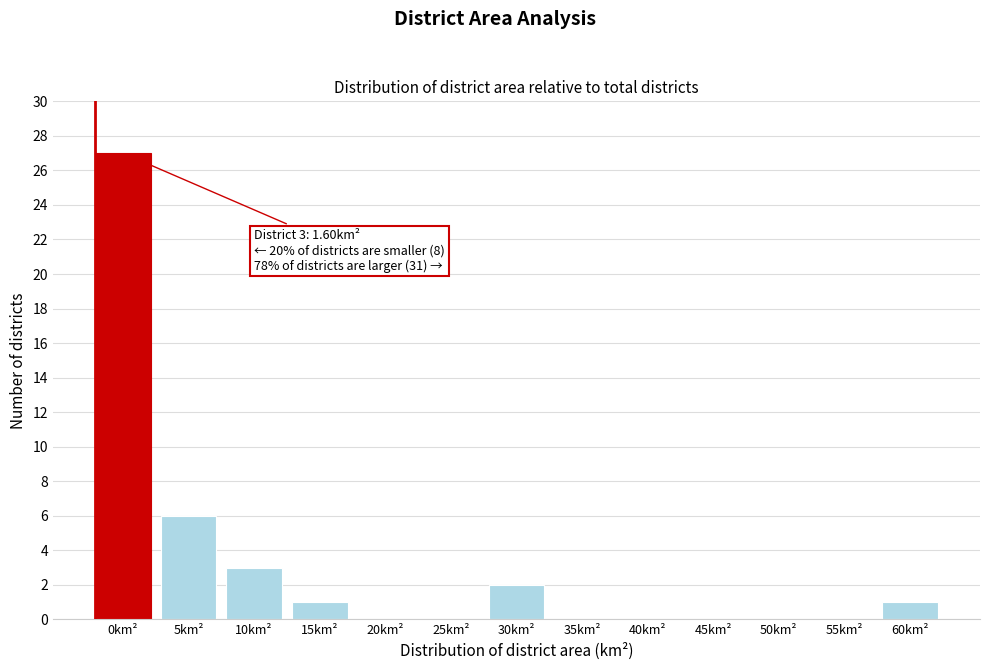

Reading right to left, transcribe all the data shown in this chart.

60km²=1	55km²=0	50km²=0	45km²=0	40km²=0	35km²=0	30km²=2	25km²=0	20km²=0	15km²=1	10km²=3	5km²=6	0km²=27